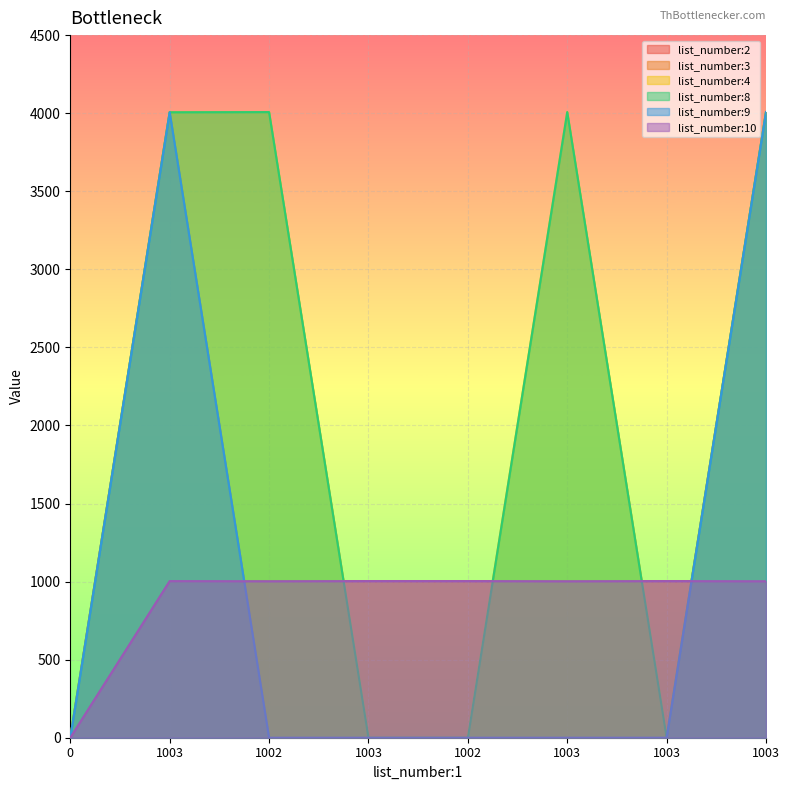

Between 1003 and 1003, which series saw the biggest shift?

list_number:2